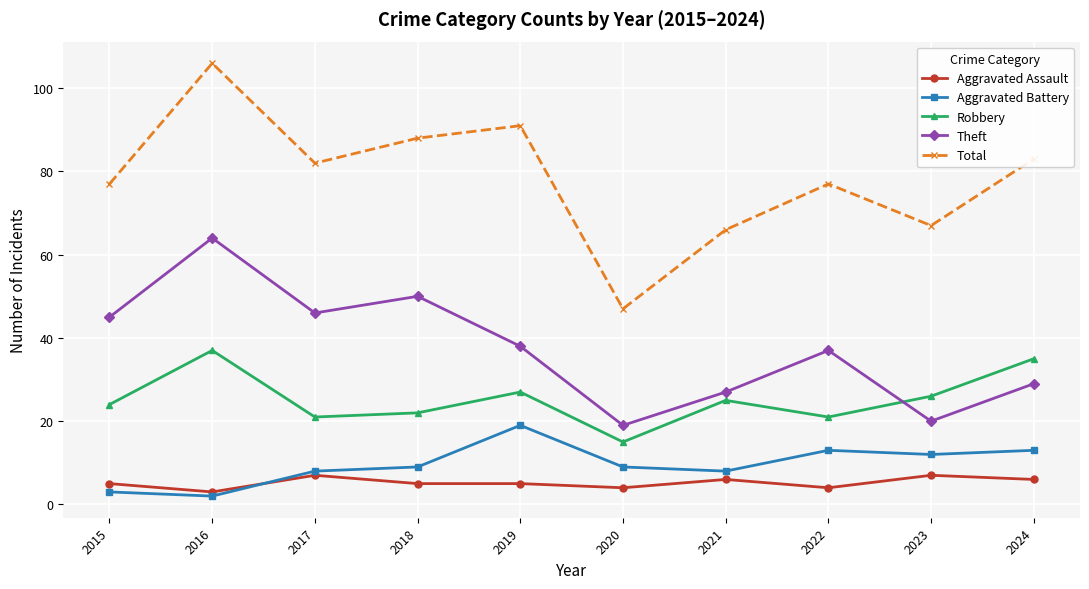

True or false: Robbery and Aggravated Assault cross at least once.

False